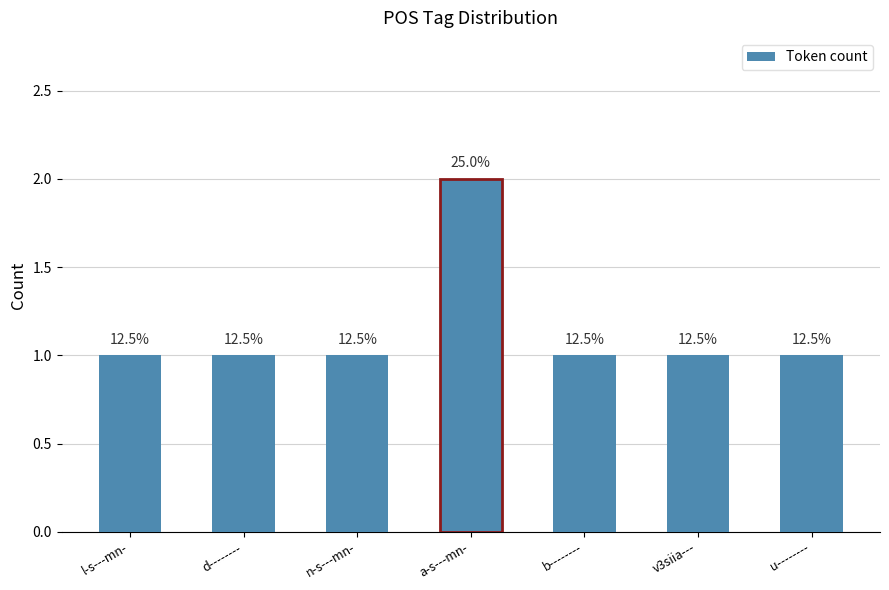

What is the minimum value shown in the chart?

1